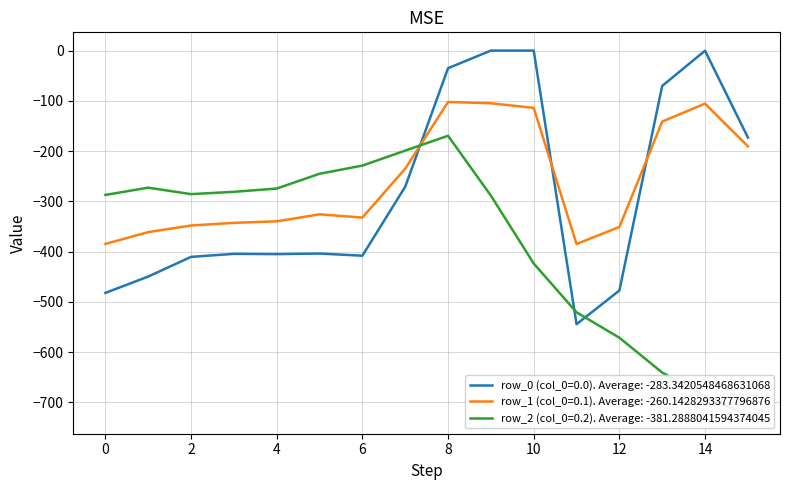

What is the value of the row_0 point at the 8th from the left?

-270.7